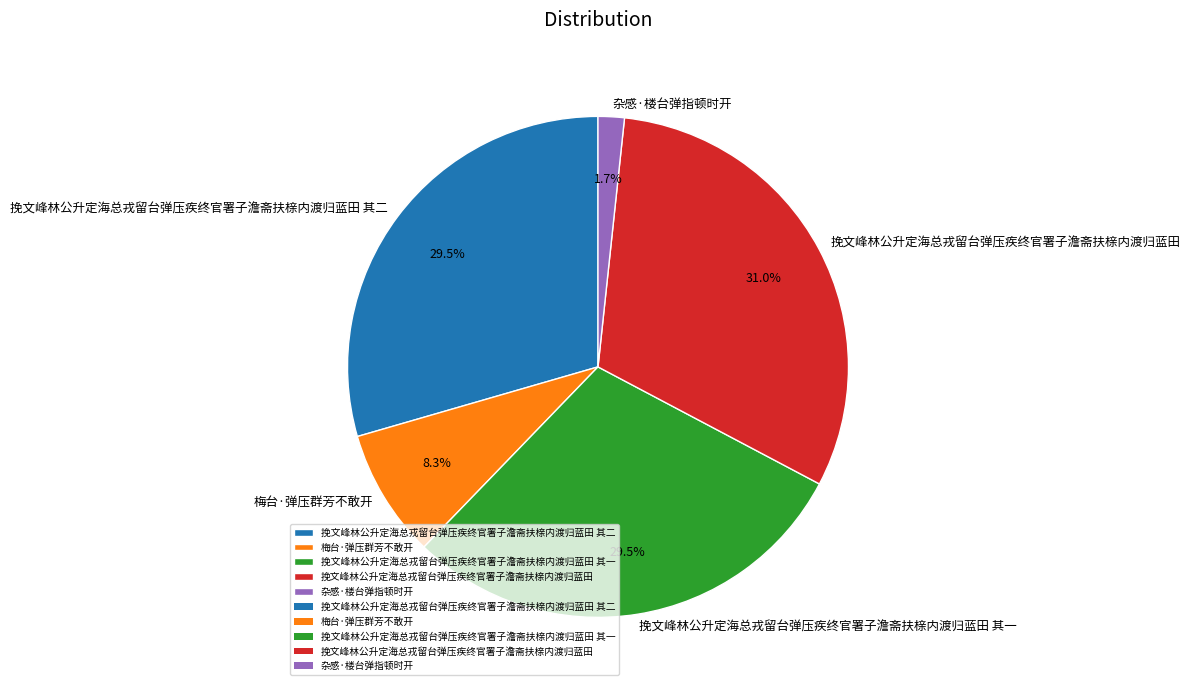

What is the ratio of the value at 梅台·弹压群芳不敢开 to the value at 杂感·楼台弹指顿时开?

4.9